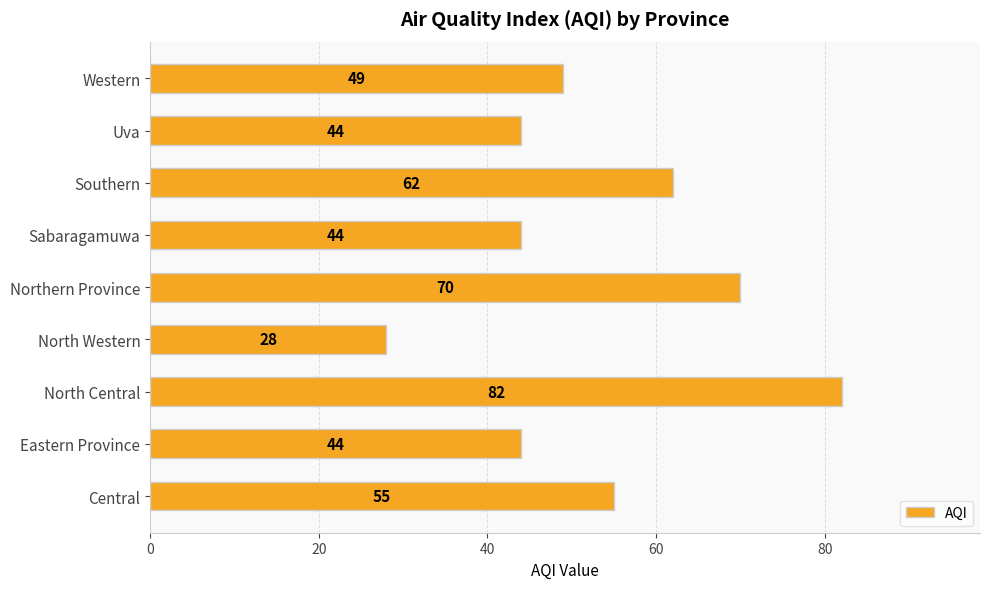

Which has a higher value, Eastern Province or Western?

Western